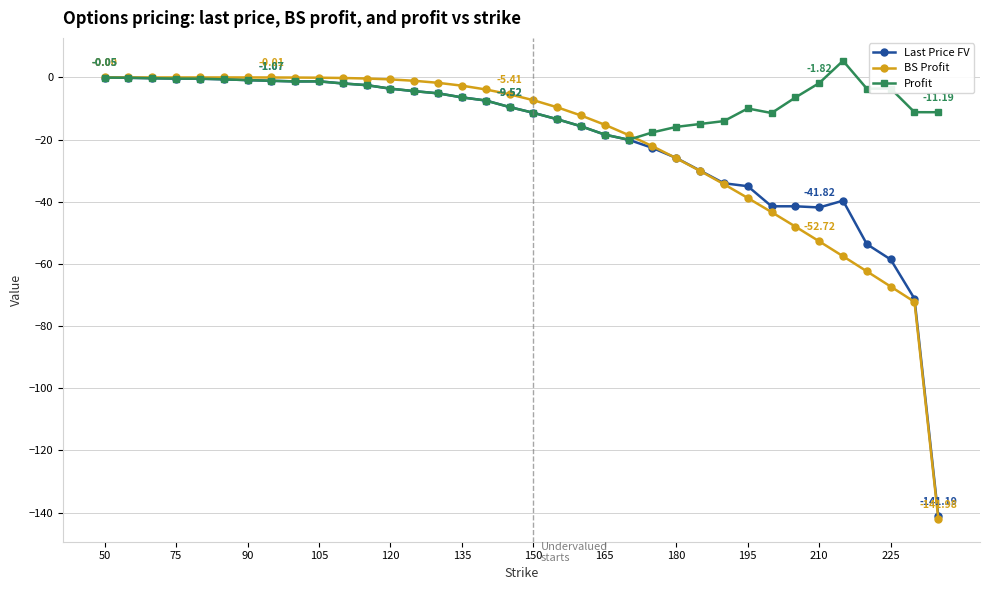

Which series has the largest total across all categories?

Profit